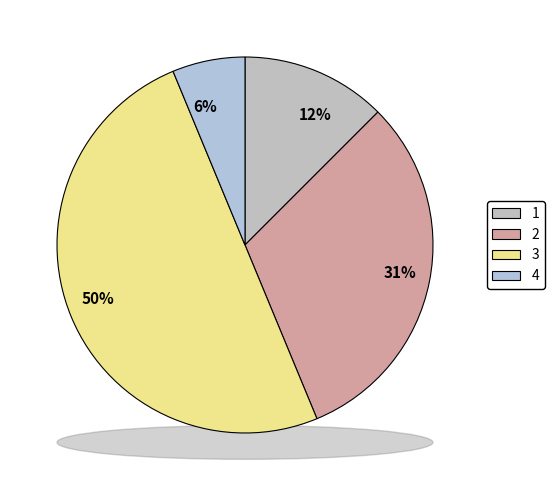

Does any single category account for the majority?

No